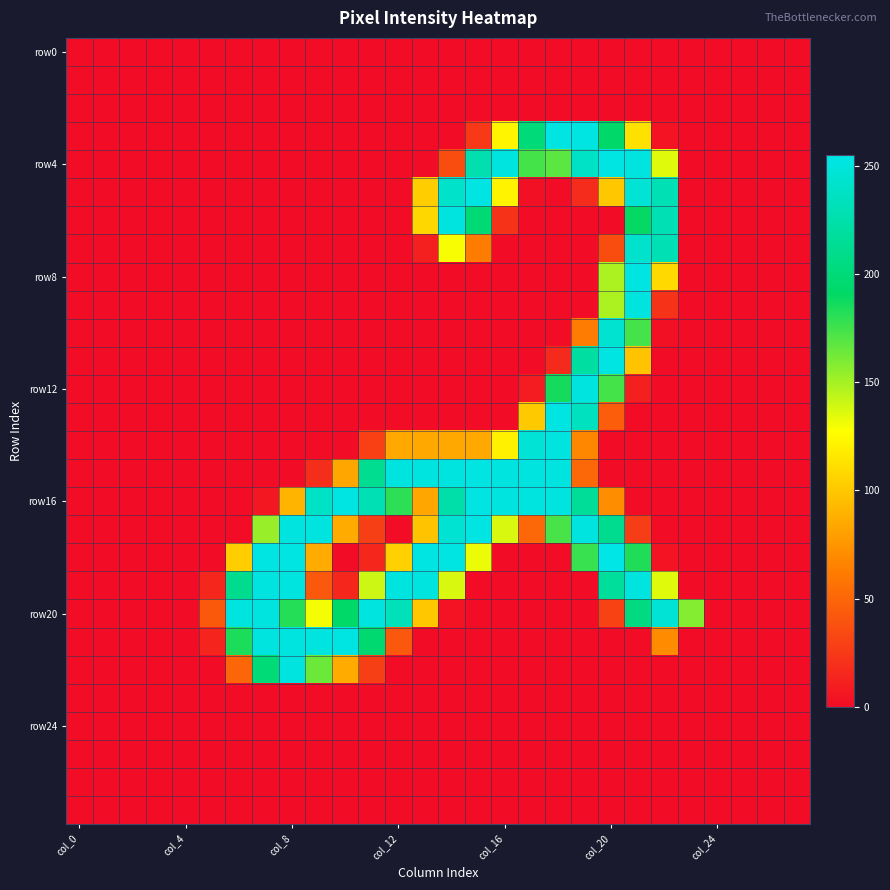

Count the number of categories in the chart.

28